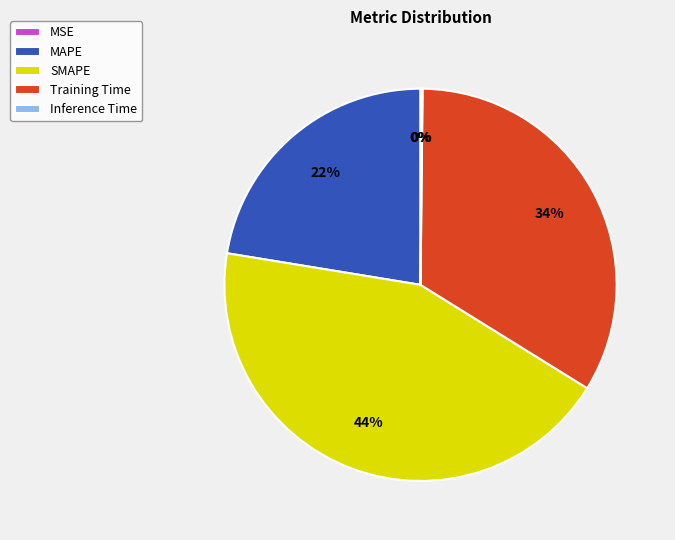

To the nearest percent, what portion does MAPE represent?

22%